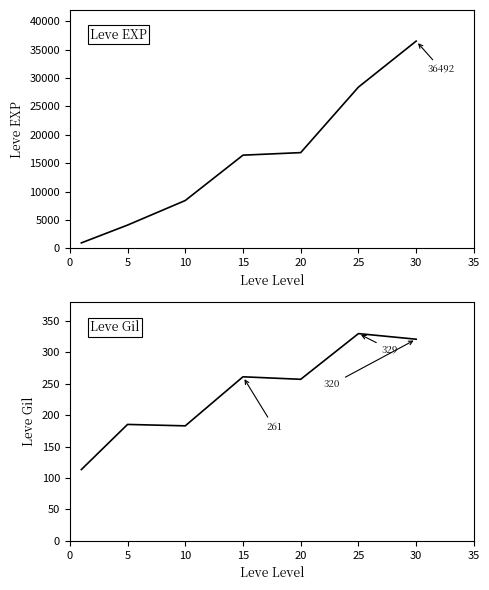

Is this an area chart (filled region under the line)?

No